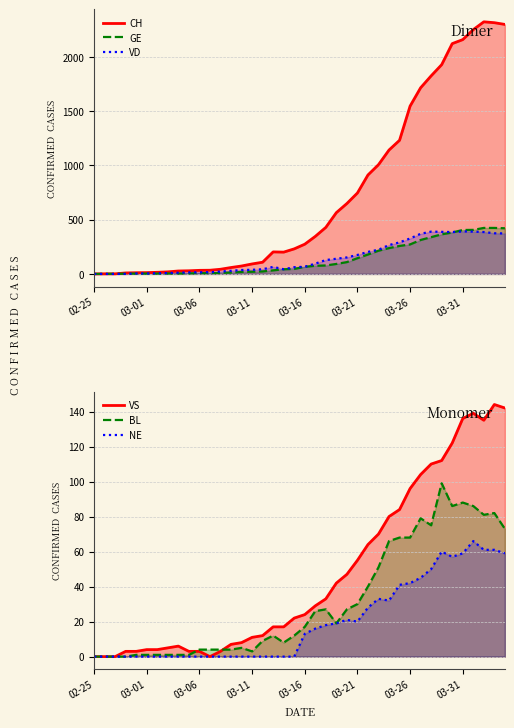

The value of BL at 38 is 82. True or false?

True